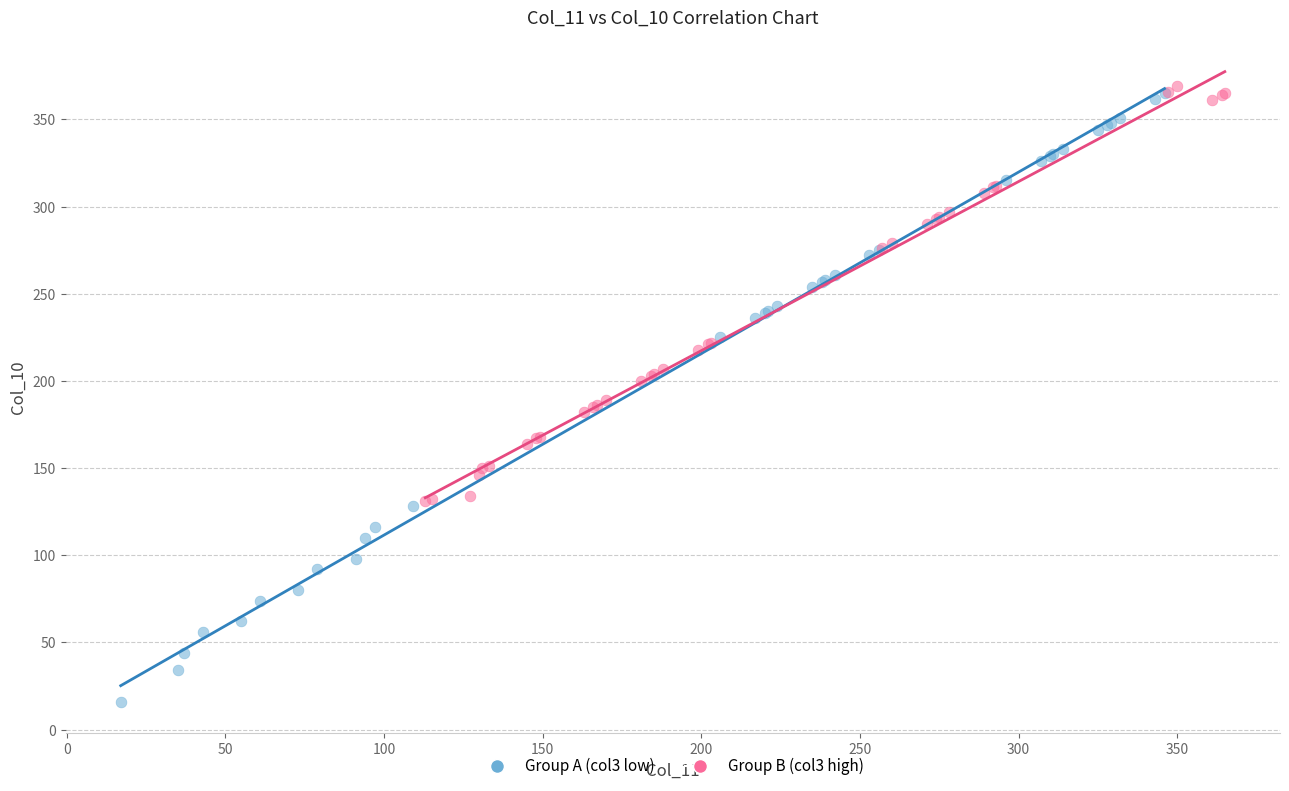

Which series contains the highest Y value?

Group B (col3 high)